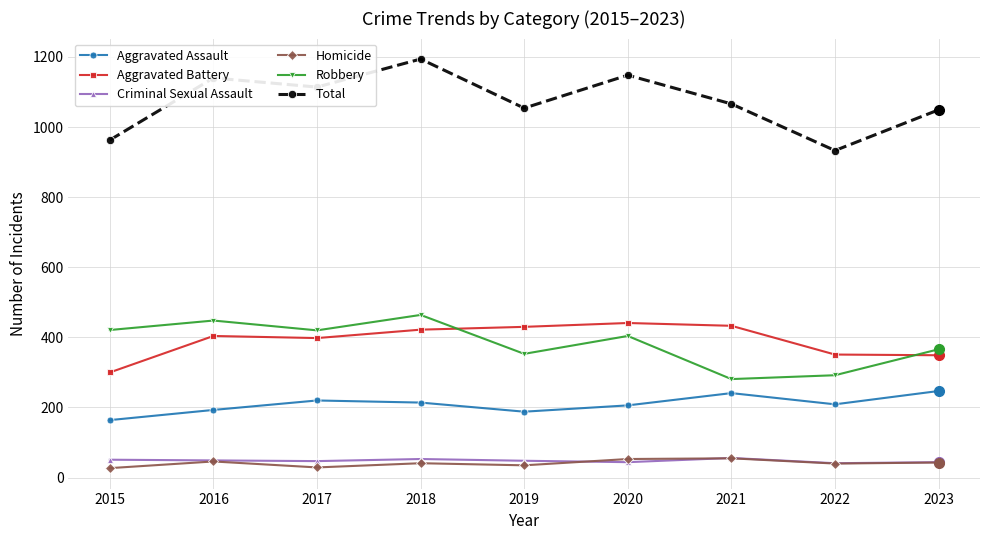

Where does the Homicide series first go above 41?

2016